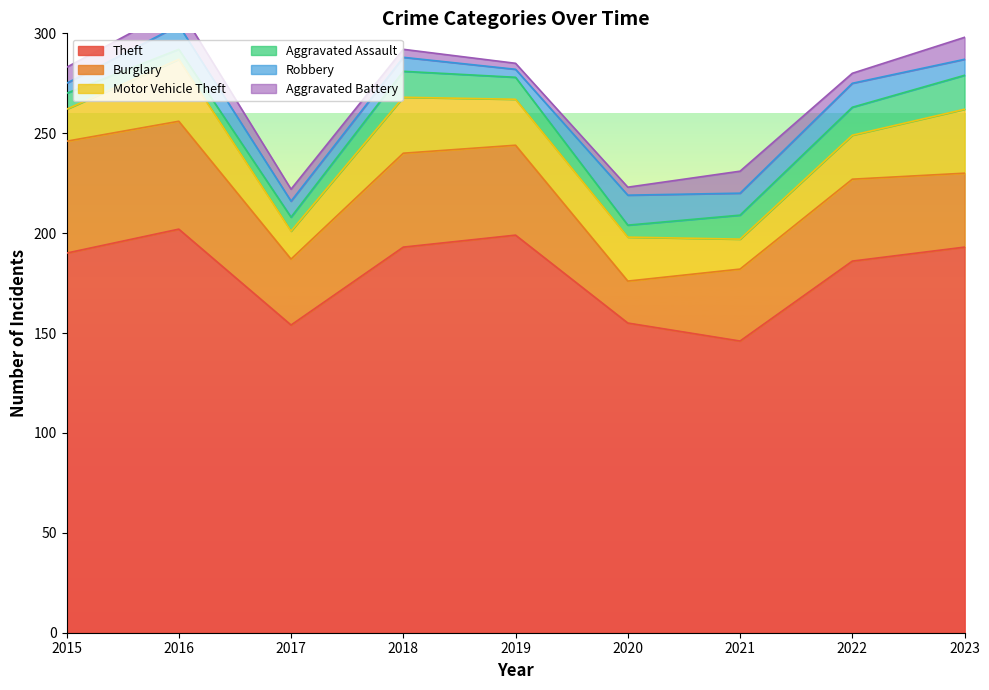

Rank the categories by Aggravated Assault value from highest to lowest.

2023, 2022, 2018, 2021, 2019, 2015, 2017, 2020, 2016